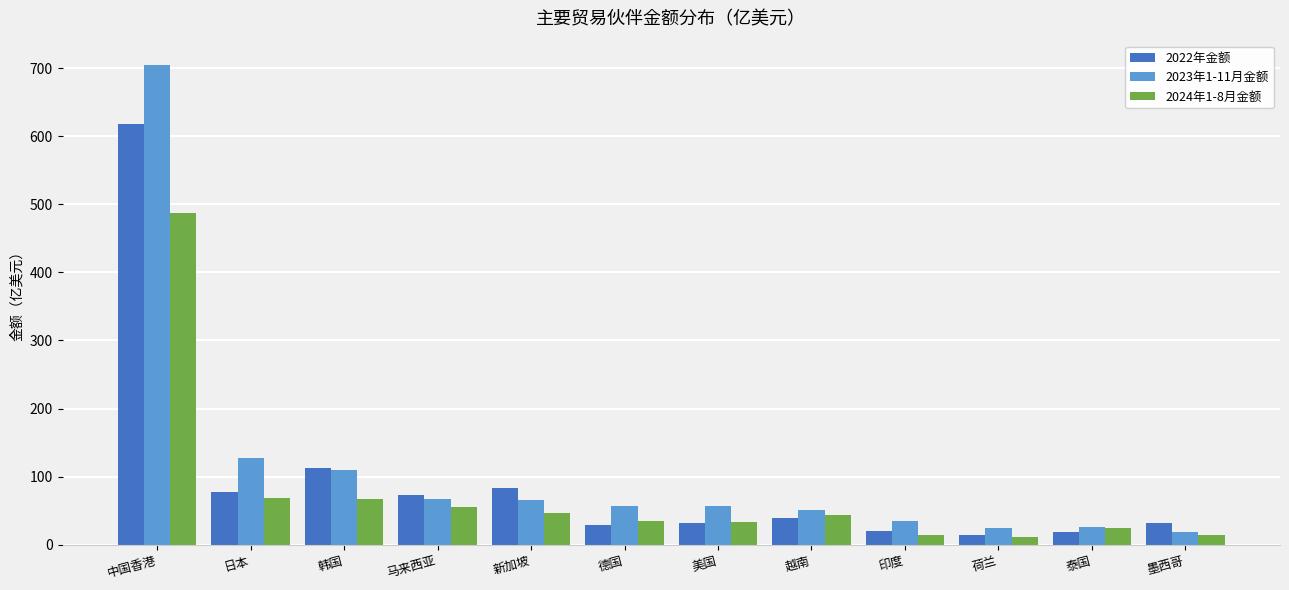

How many groups of bars are there?

12